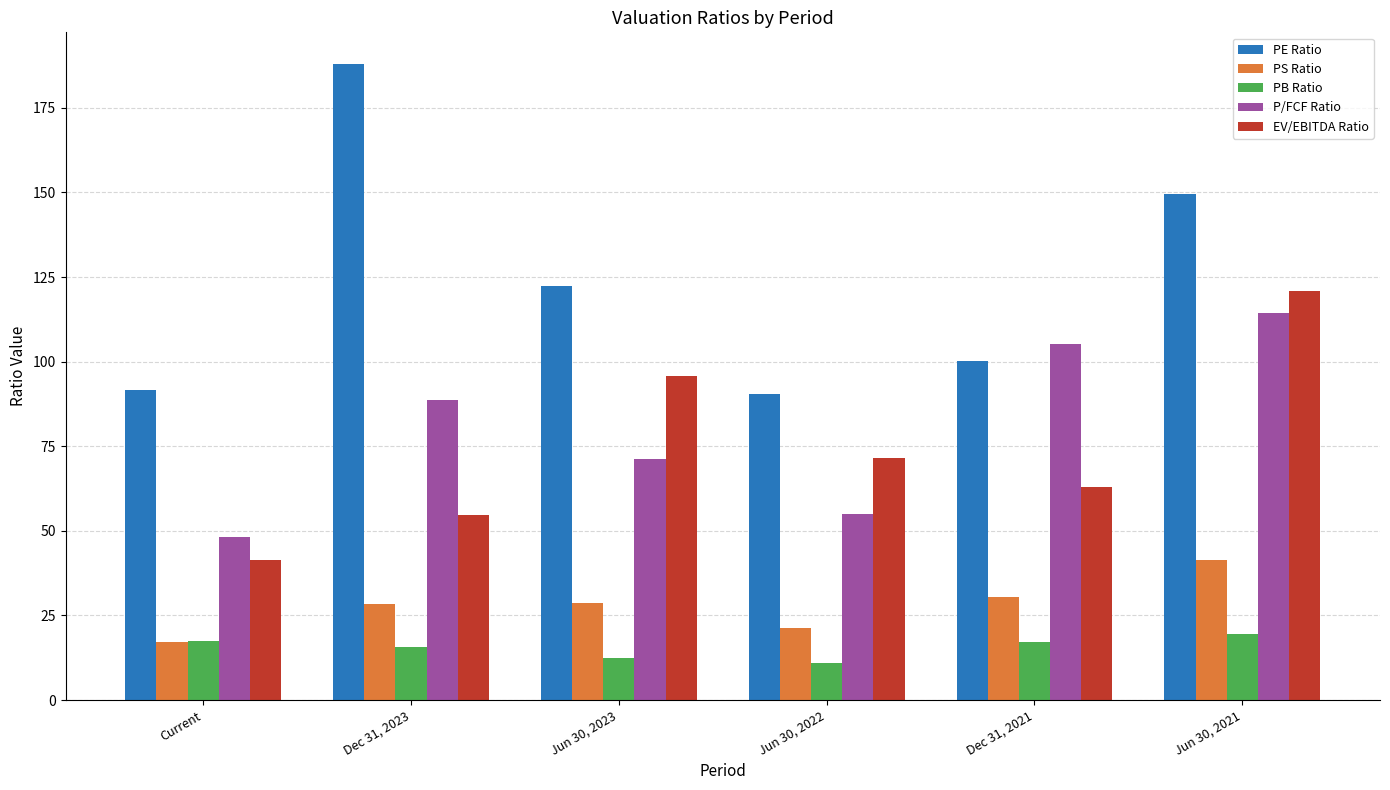

What is the sum of all PE Ratio values?

741.9